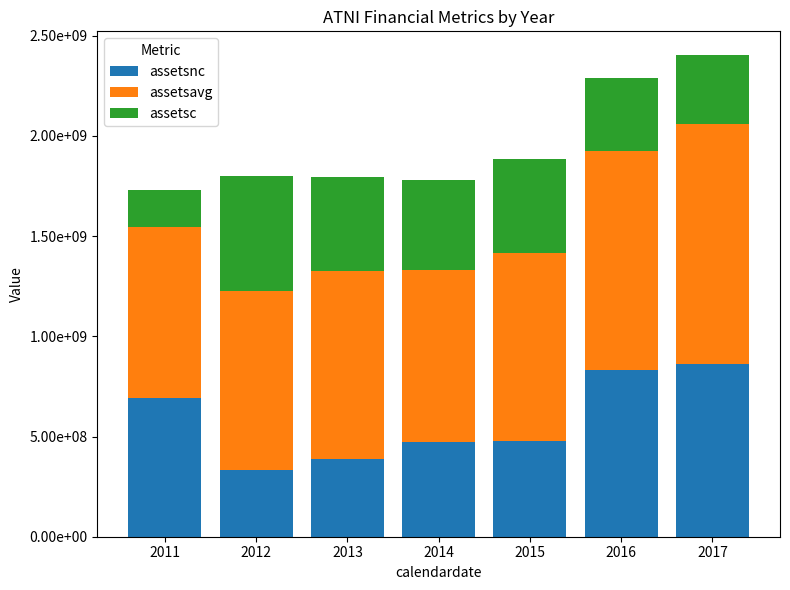

Are the bars horizontal?

No